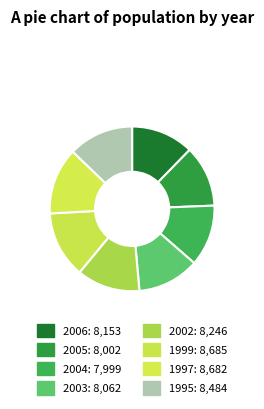

Rank the categories by value from lowest to highest.

2004, 2005, 2003, 2006, 2002, 1995, 1997, 1999